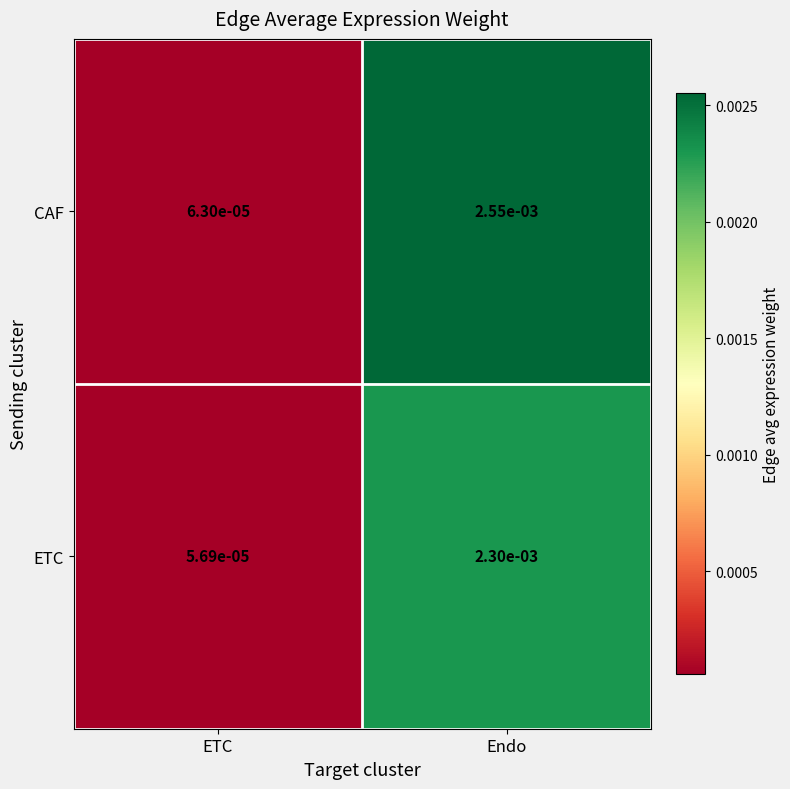

At which category does the chart reach its peak across all series?

Endo